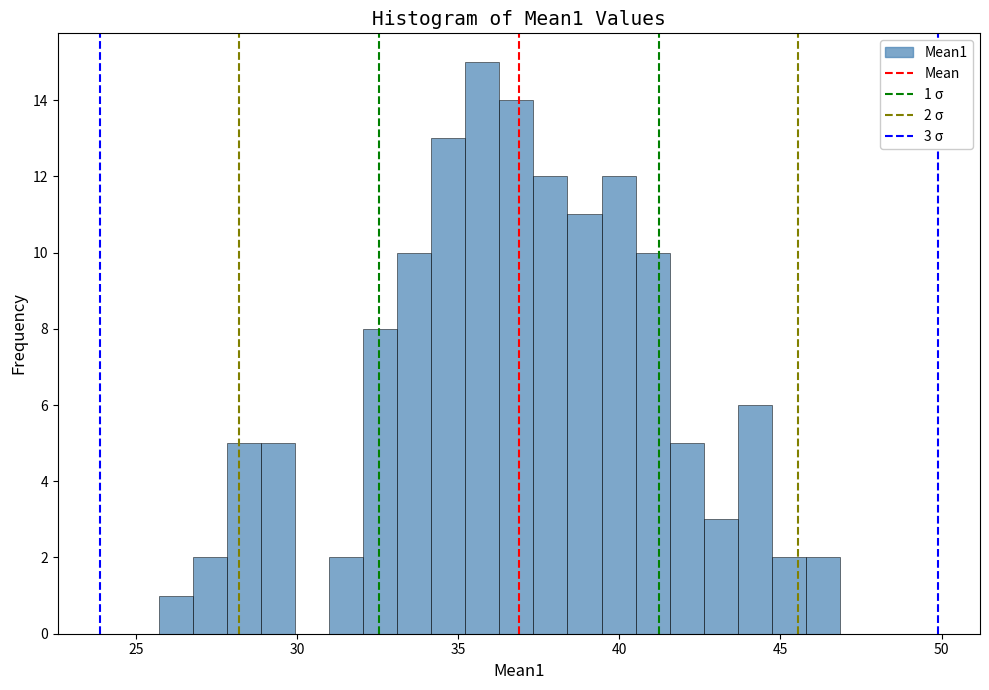

Read against the x-axis, roughly where is the centre of the tallest bar?

36.0